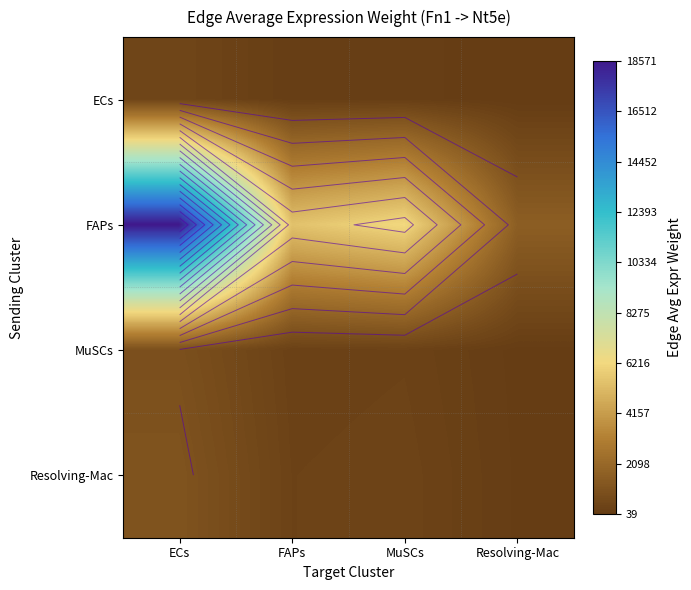

Which has a higher value, FAPs or Resolving-Mac?

FAPs